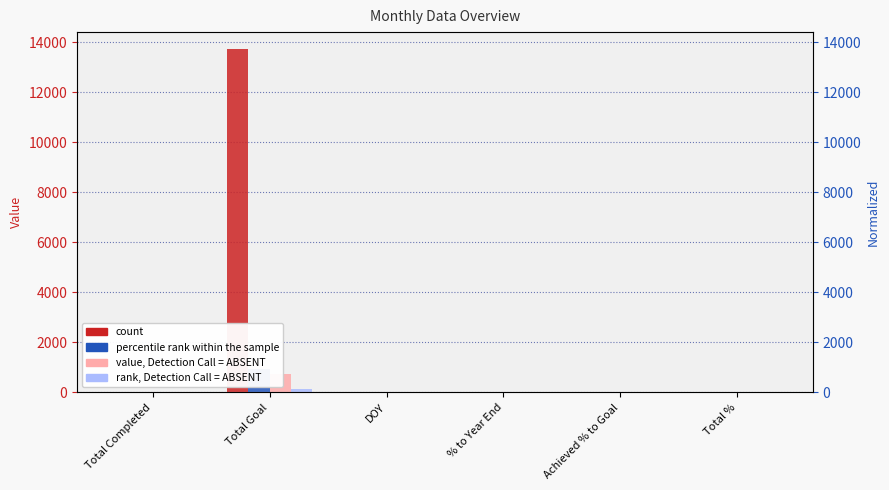

At how many categories does at least one series exceed 10191?

1